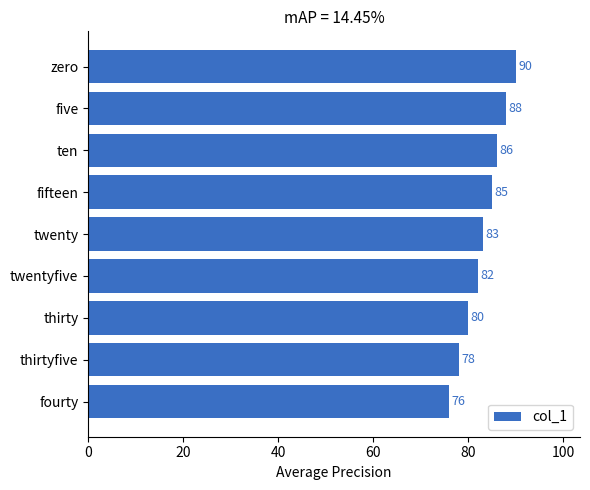

Reading bottom to top, what are all the values shown in this chart?

76	78	80	82	83	85	86	88	90